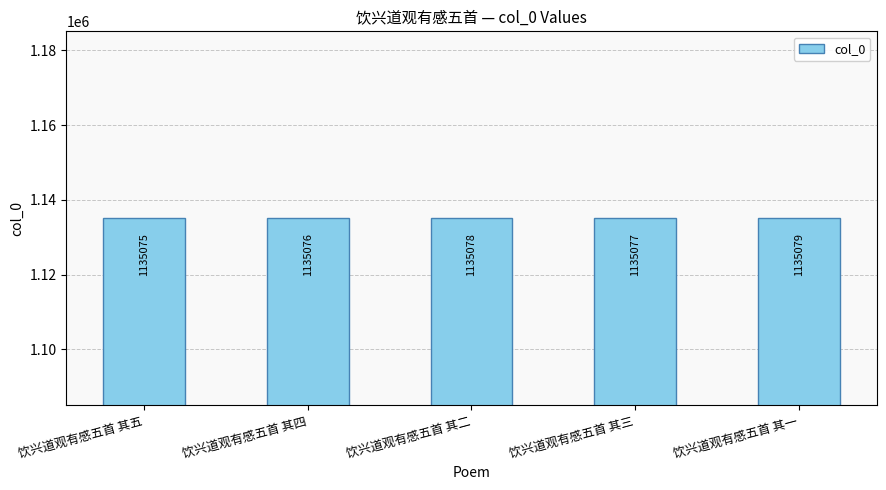

Reading left to right, extract all data points from this chart.

1135075	1135076	1135078	1135077	1135079